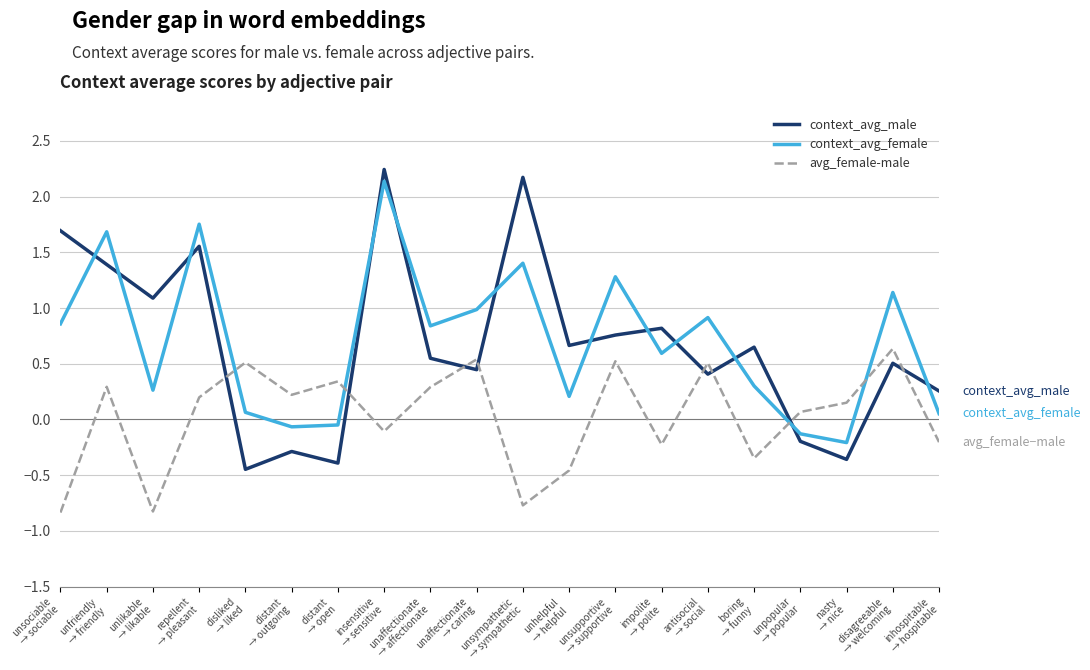

Between which two adjacent categories do avg_female-male and context_avg_female first intersect?

repellent
→ pleasant and disliked
→ liked